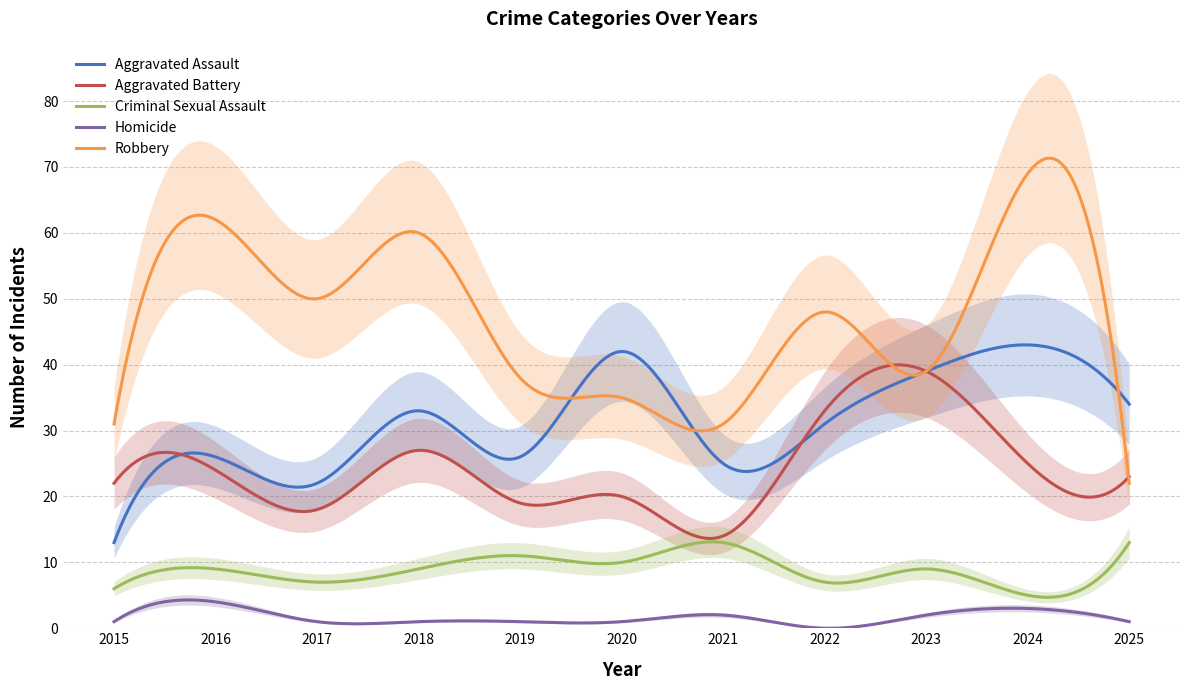

What is the difference between the Homicide values at 2018 and 2024?

2